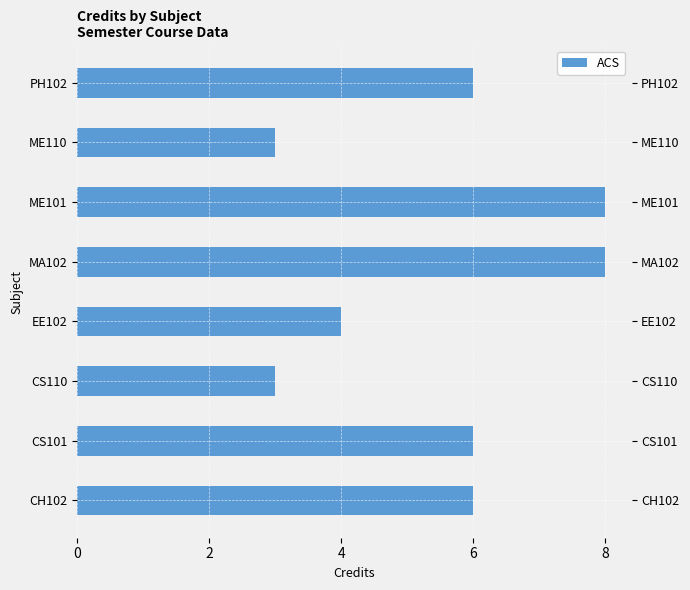

Count the number of data series in this chart.

1